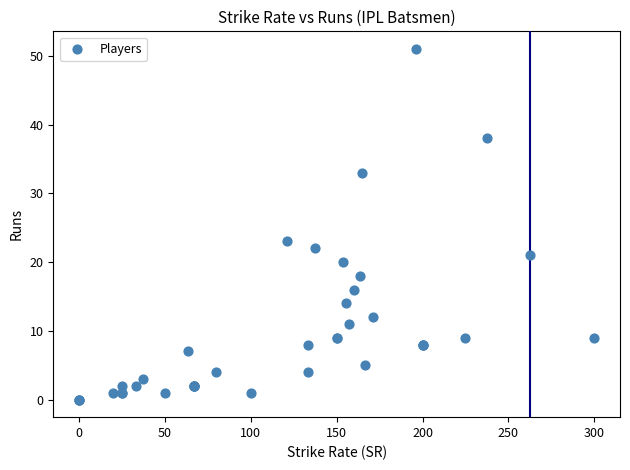

What Y value in the scatter plot is closest to 25?

23